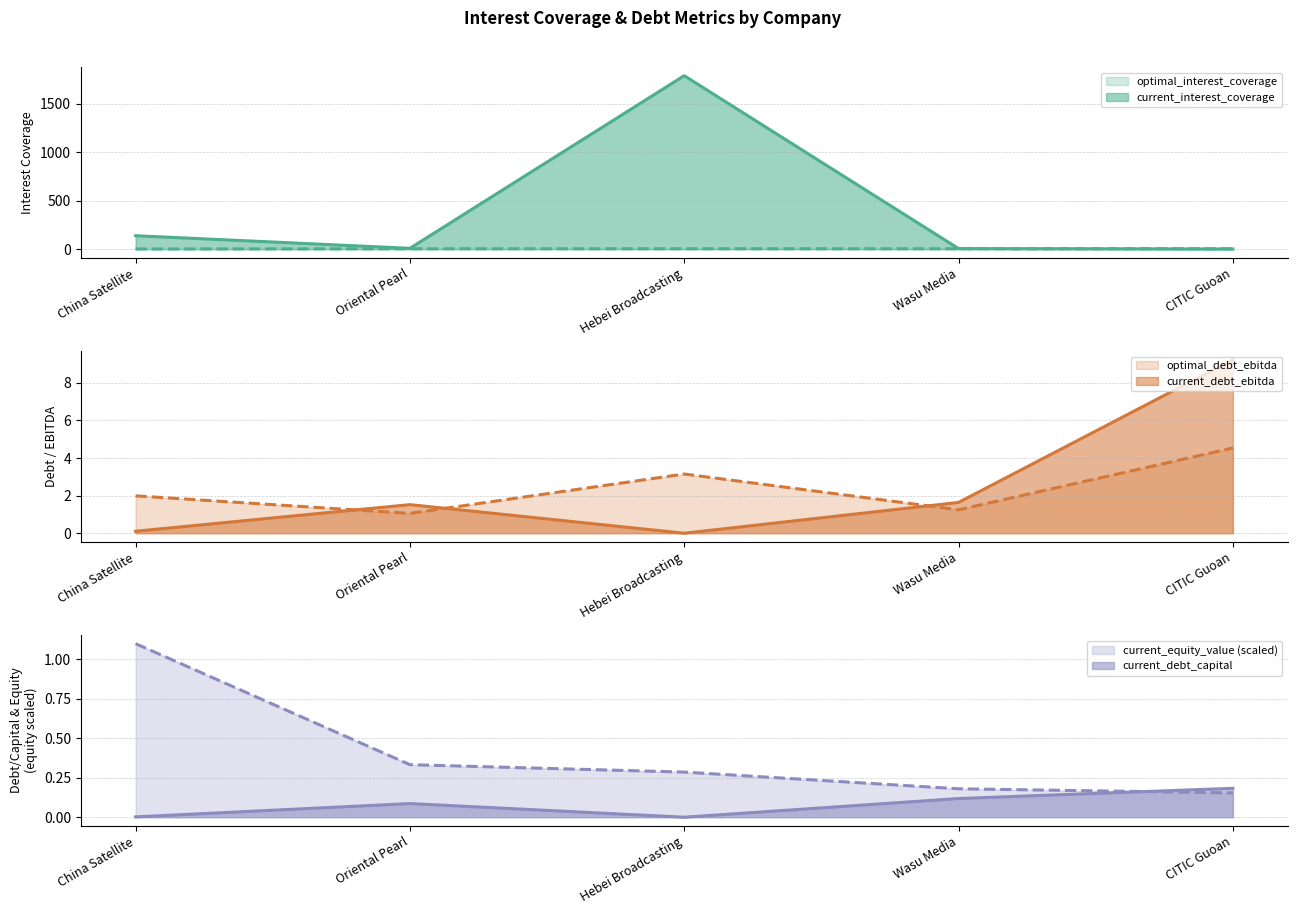

At how many categories does at least one series exceed 1067?

1